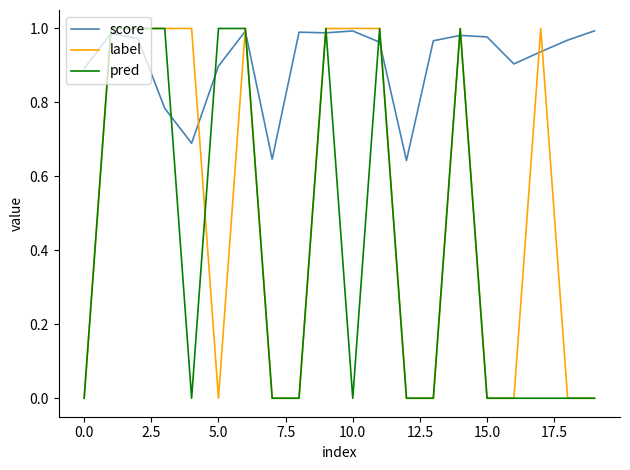

Which series has the largest total across all categories?

score